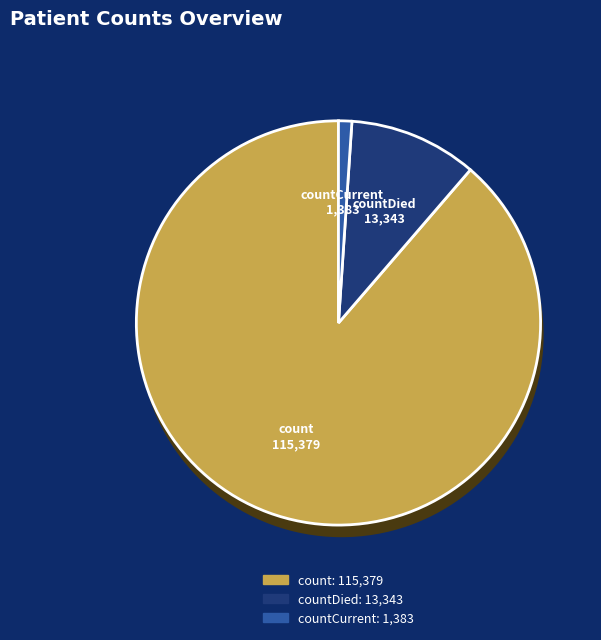

Which slice is the largest?

count